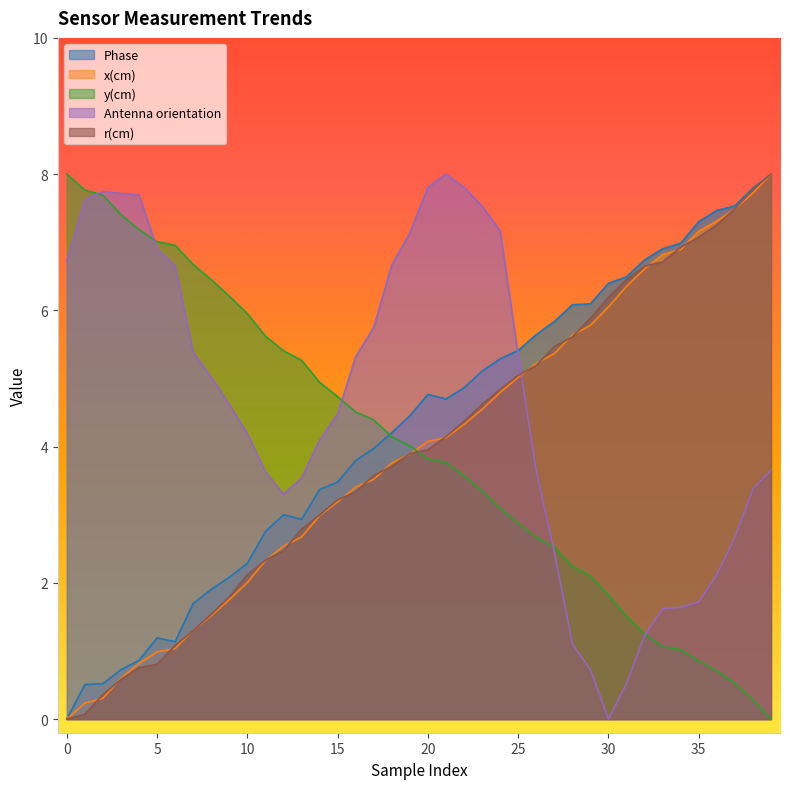

True or false: Phase and x(cm) intersect in this chart.

False